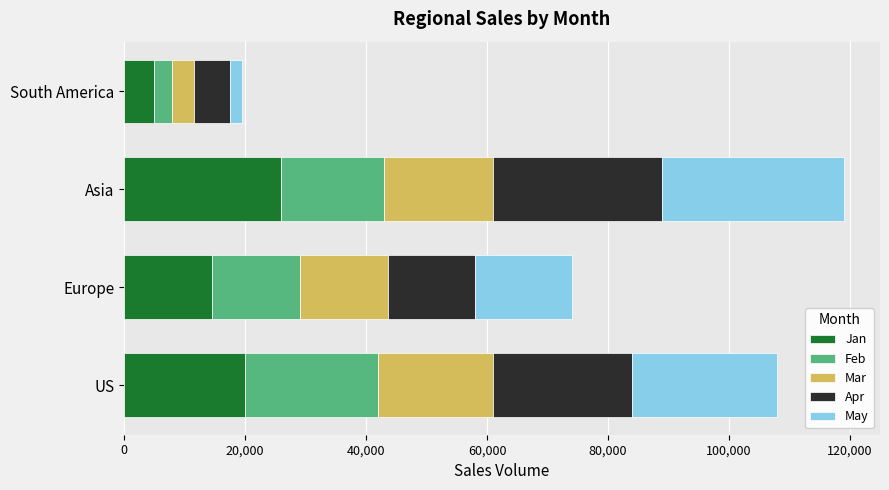

Which category has the highest value in the Jan series?

Asia